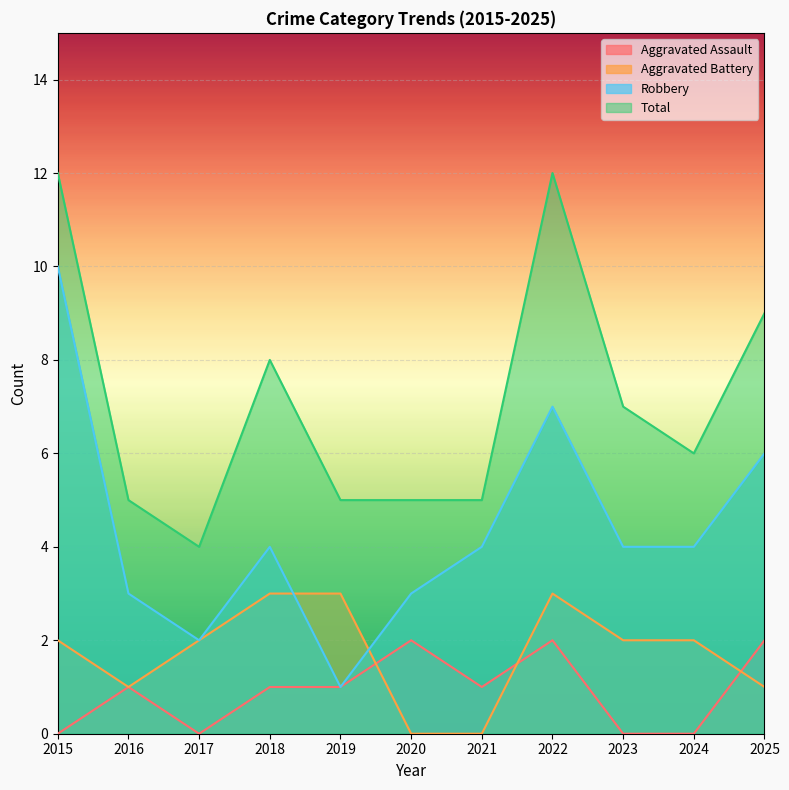

In Total, how many points are higher than both neighbors (excluding endpoints)?

2